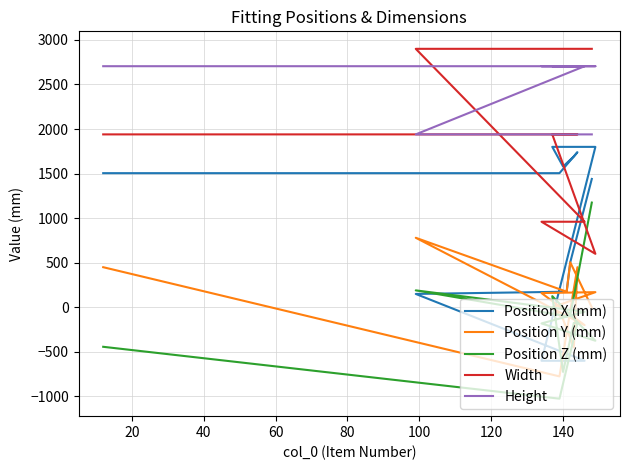

How many times do Position X (mm) and Position Z (mm) cross each other?

2